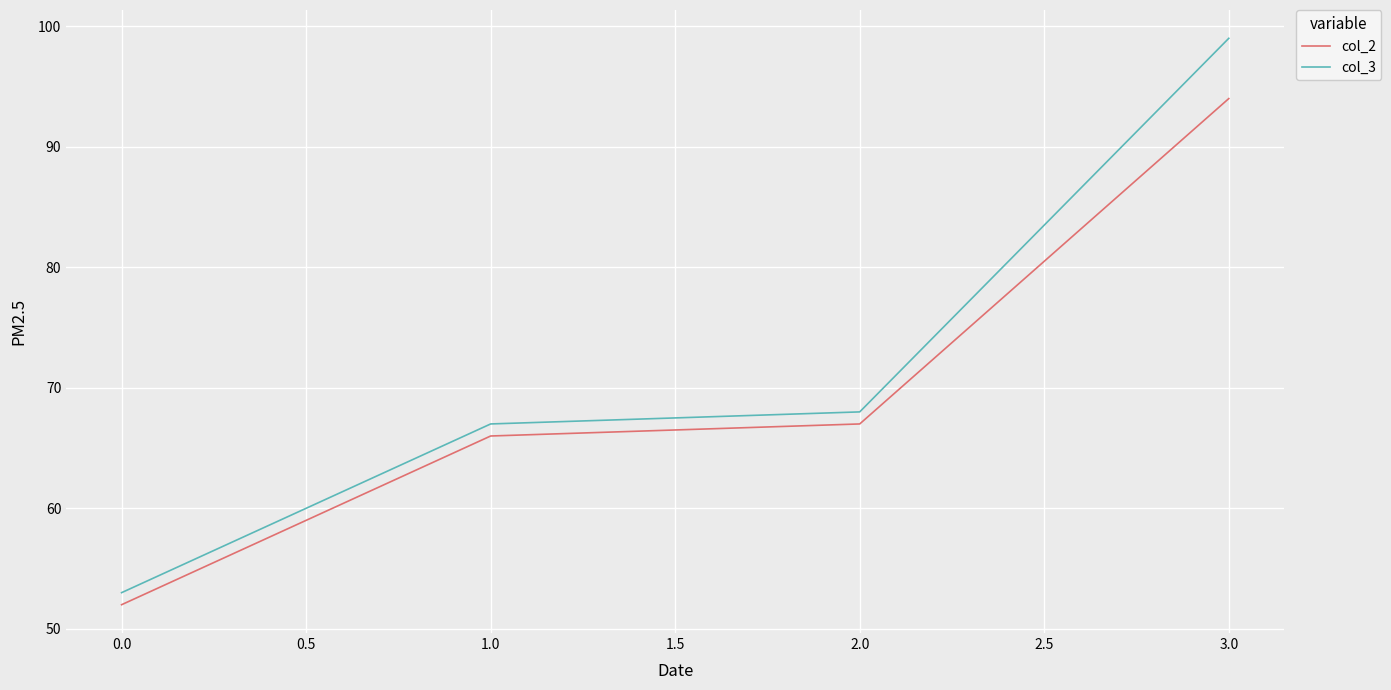

What position from the right is 2.0?

2